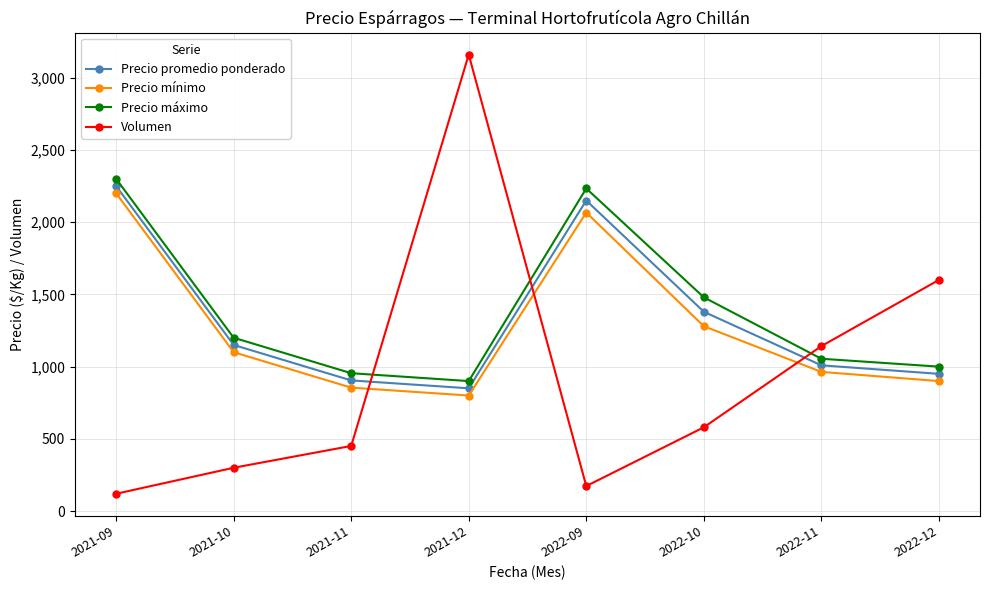

Which category has the lowest value across all series?

2021-09